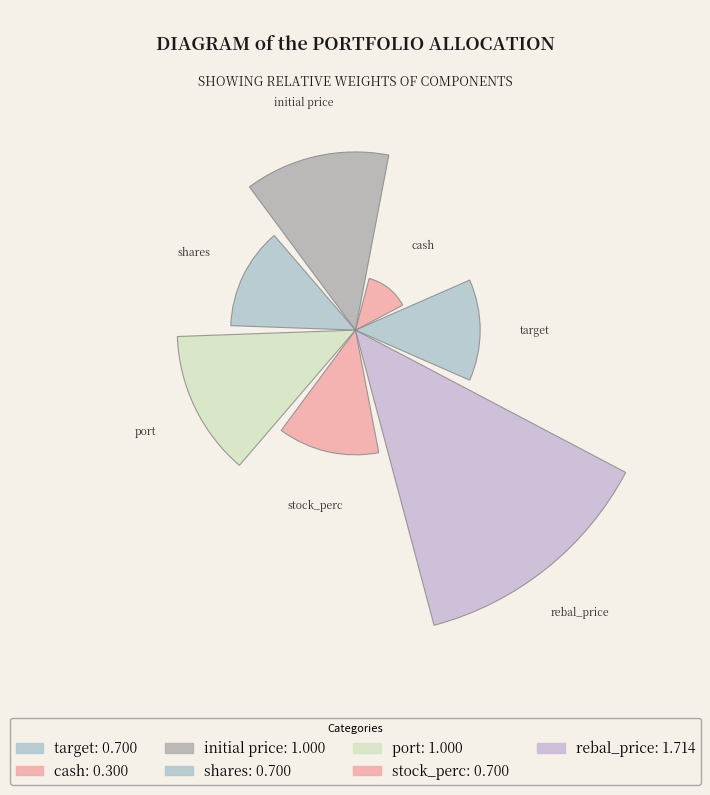

Are the bars horizontal?

No